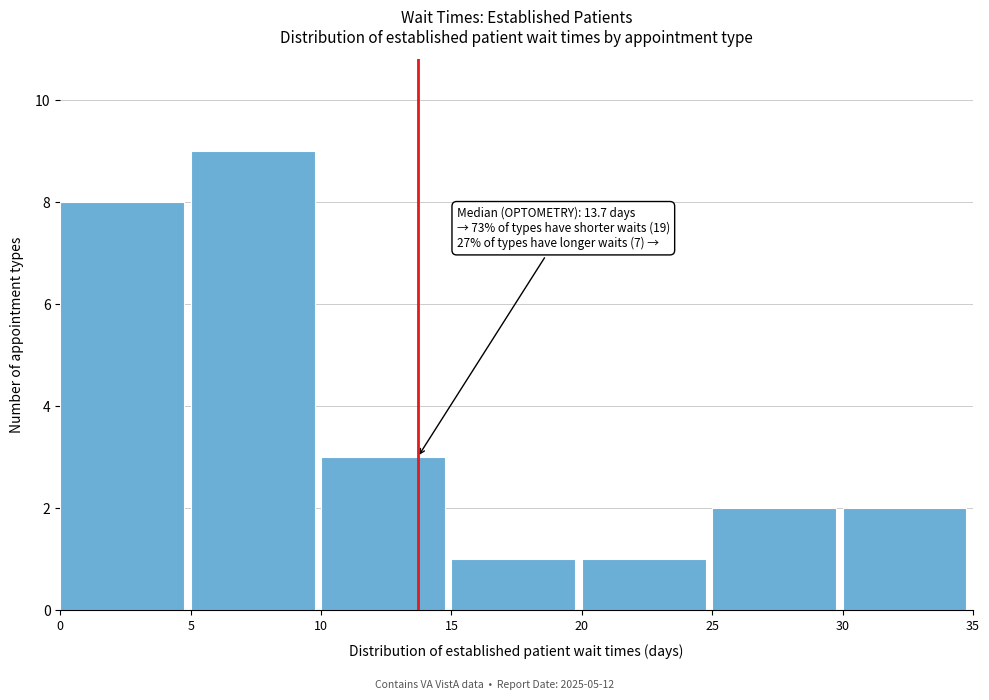

Which range on the x-axis has the tallest bar?

5 to 10